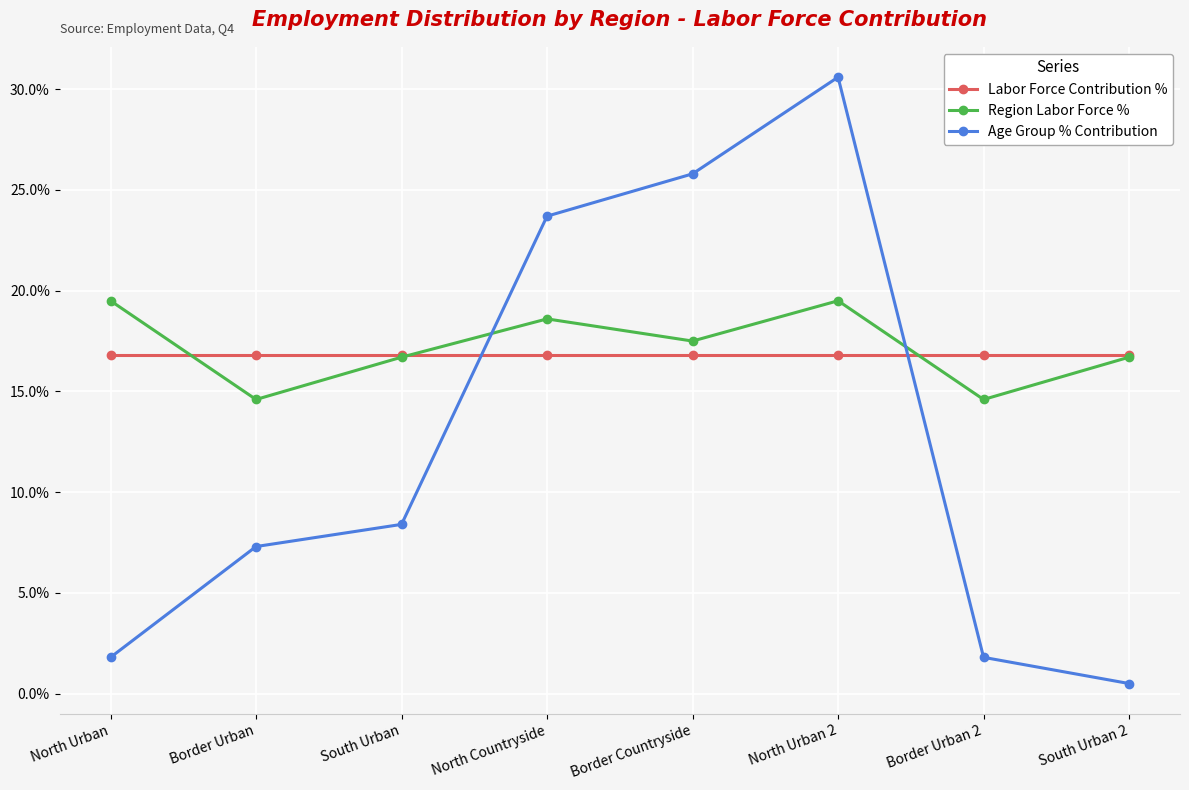

Reading right to left, list all the values displayed in this chart.

Labor Force Contribution %: 0.2	0.2	0.2	0.2	0.2	0.2	0.2	0.2
Region Labor Force %: 0.2	0.1	0.2	0.2	0.2	0.2	0.1	0.2
Age Group % Contribution: 0.0	0.0	0.3	0.3	0.2	0.1	0.1	0.0